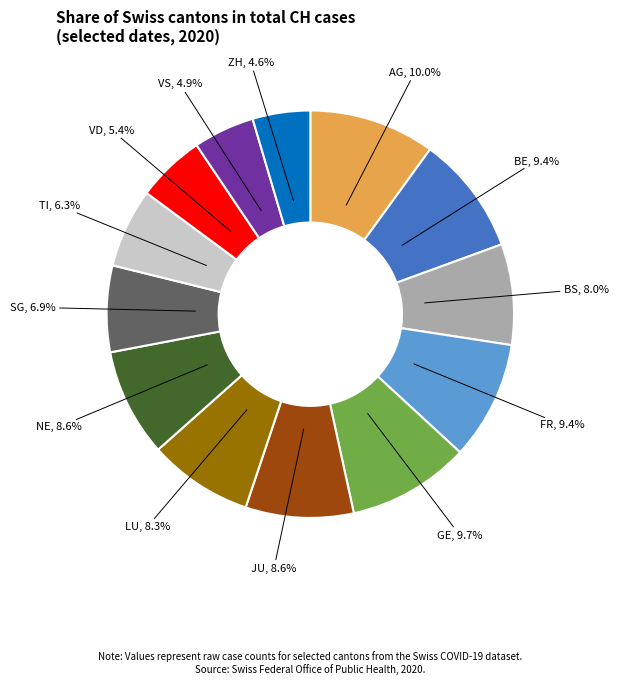

The BS slice represents 16% of the pie. True or false?

False